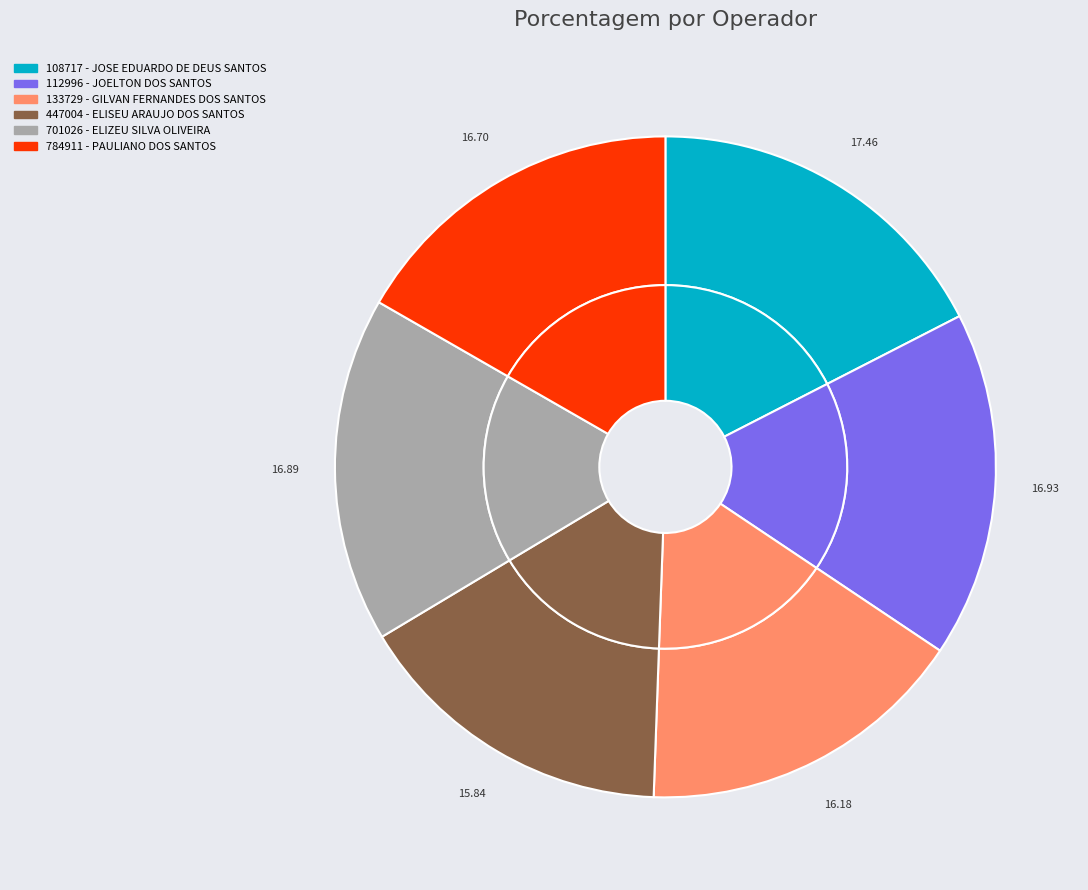

To the nearest percent, what percentage of the pie is 112996 - JOELTON DOS SANTOS?

17%